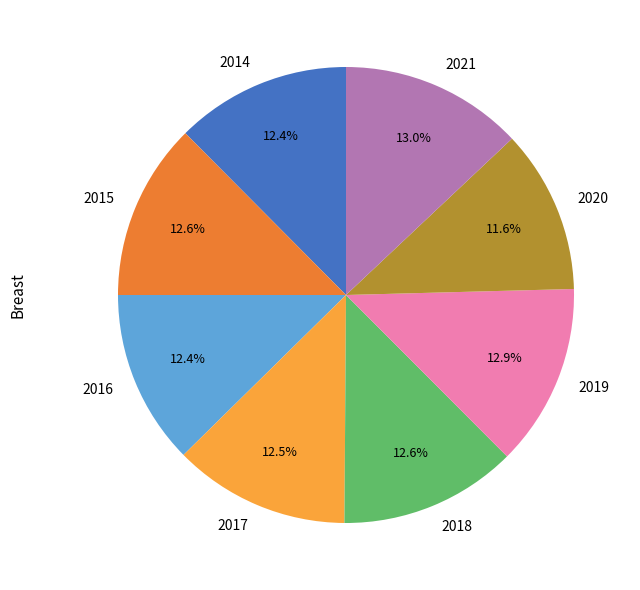

Do 2017 and 2016 together represent more than half of the pie?

No